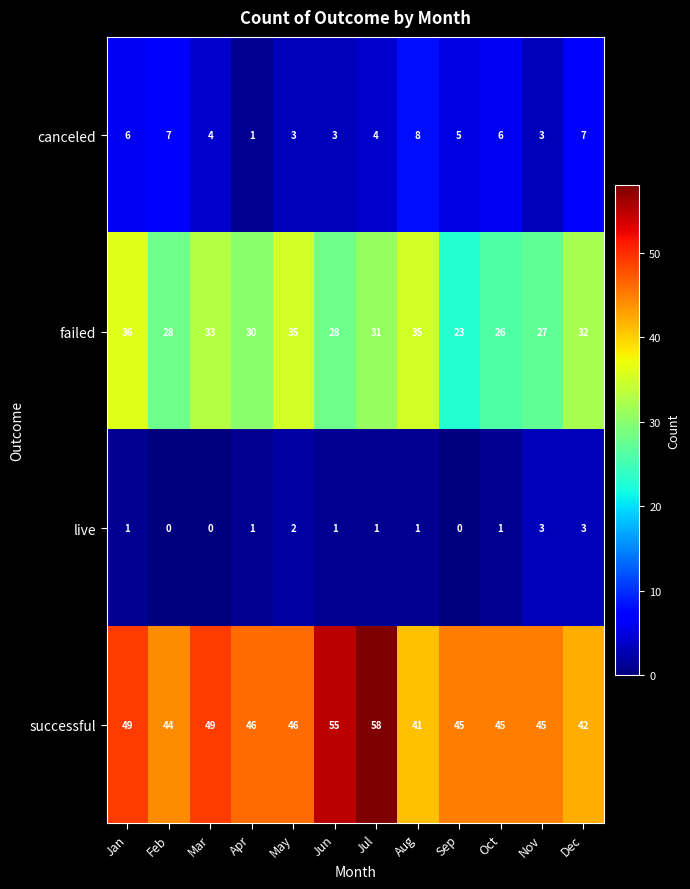

How many categories are shown in the chart?

12